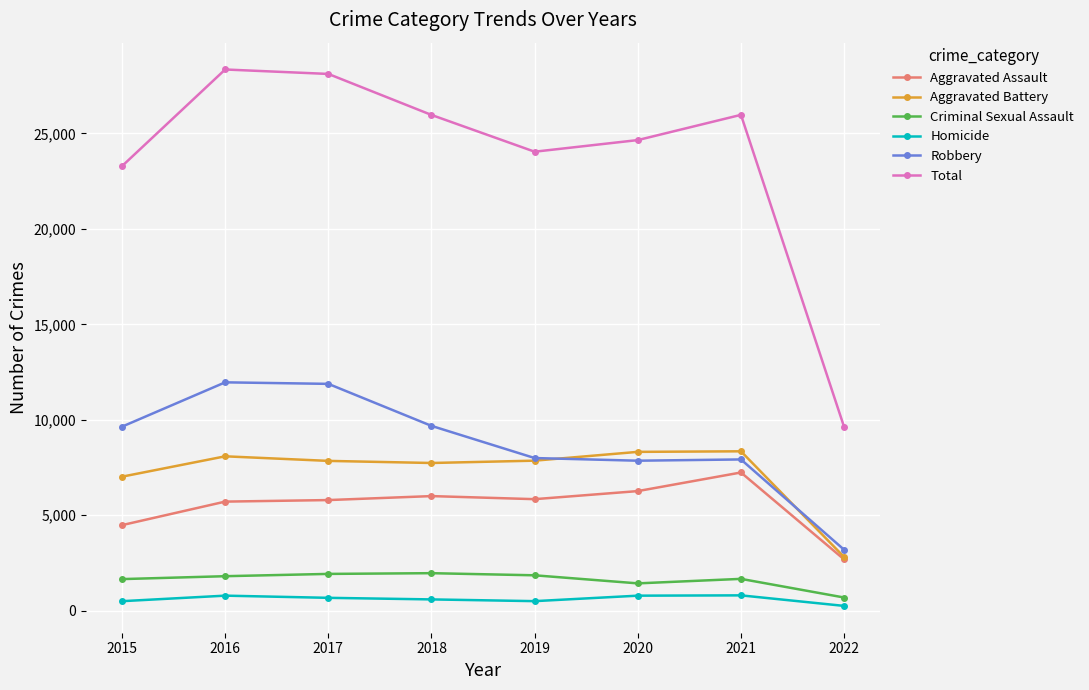

What is the sum of all Aggravated Battery values?

58016